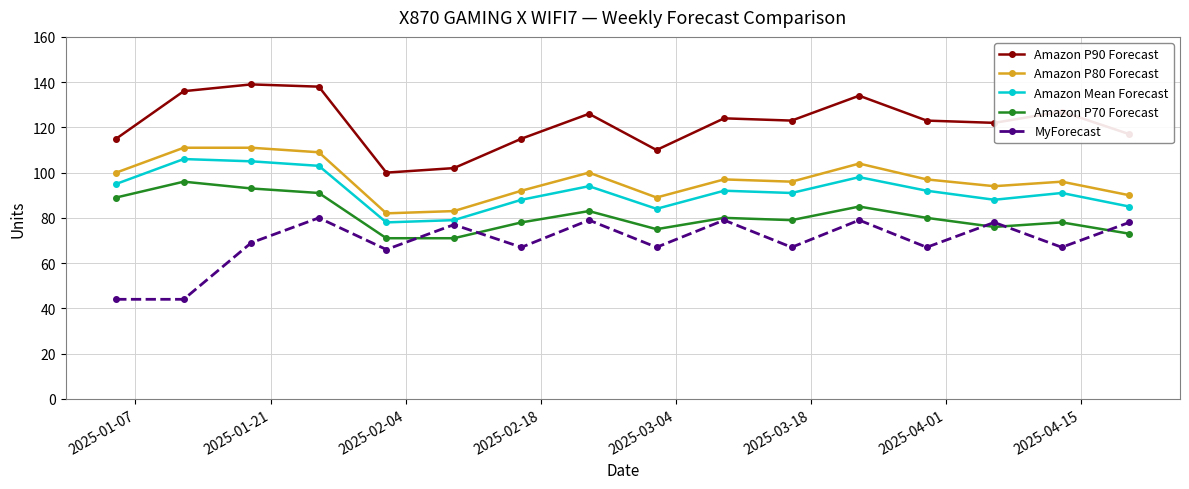

What are all the series names shown in the legend?

Amazon P90 Forecast, Amazon P80 Forecast, Amazon Mean Forecast, Amazon P70 Forecast, MyForecast